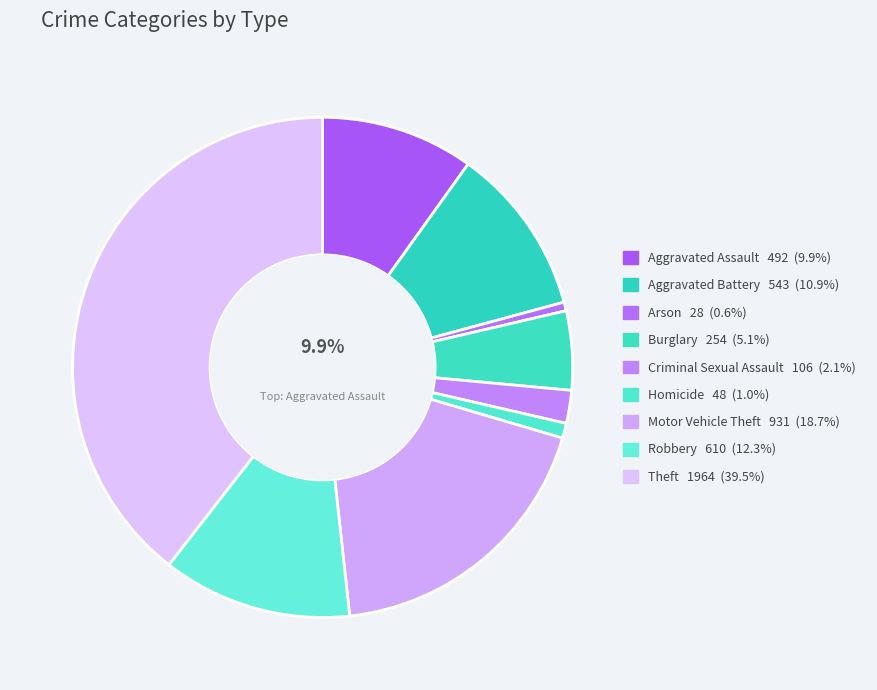

What percentage is the Theft slice, to the nearest percent?

39%